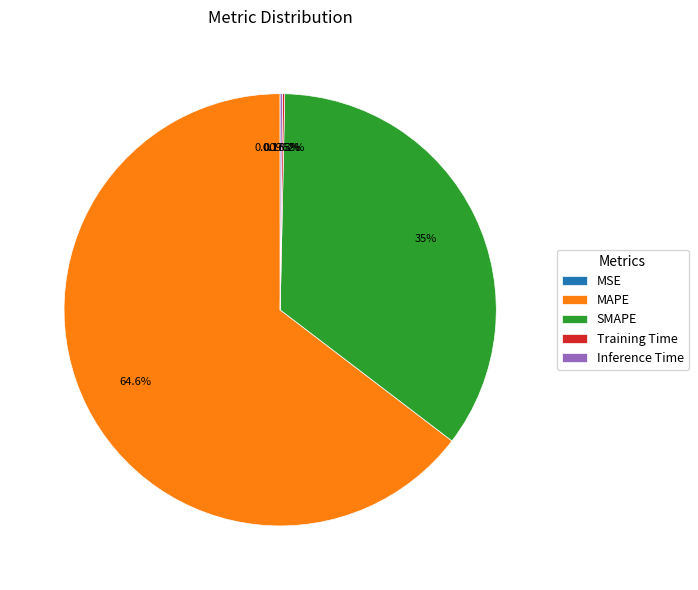

Does MAPE represent more than half of the total?

Yes